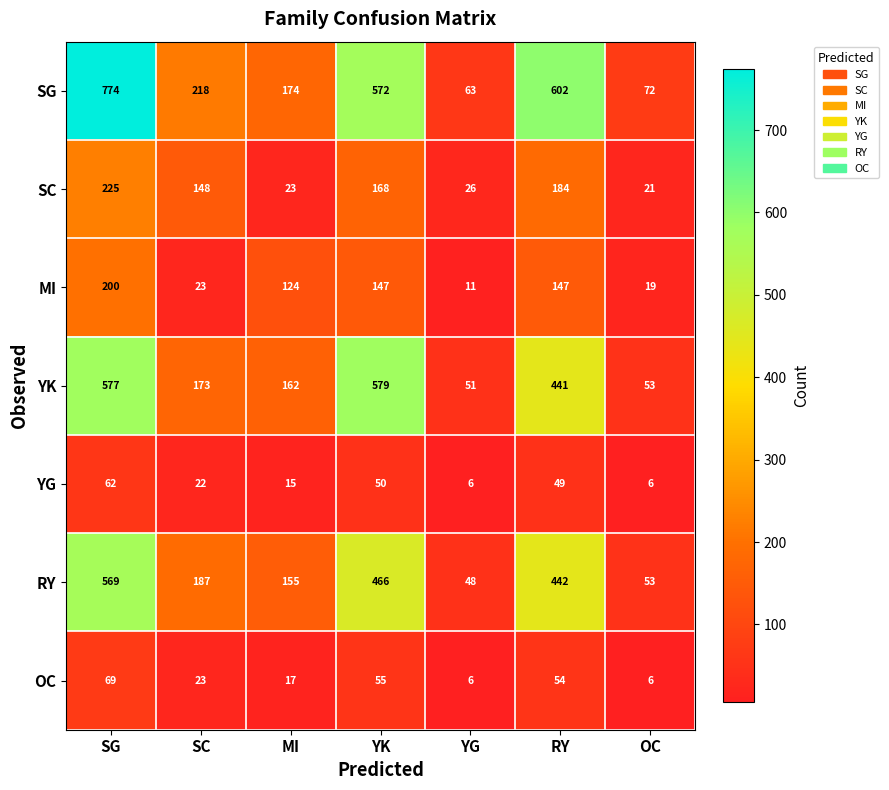

Between YG and RY, which series saw the biggest shift?

SG